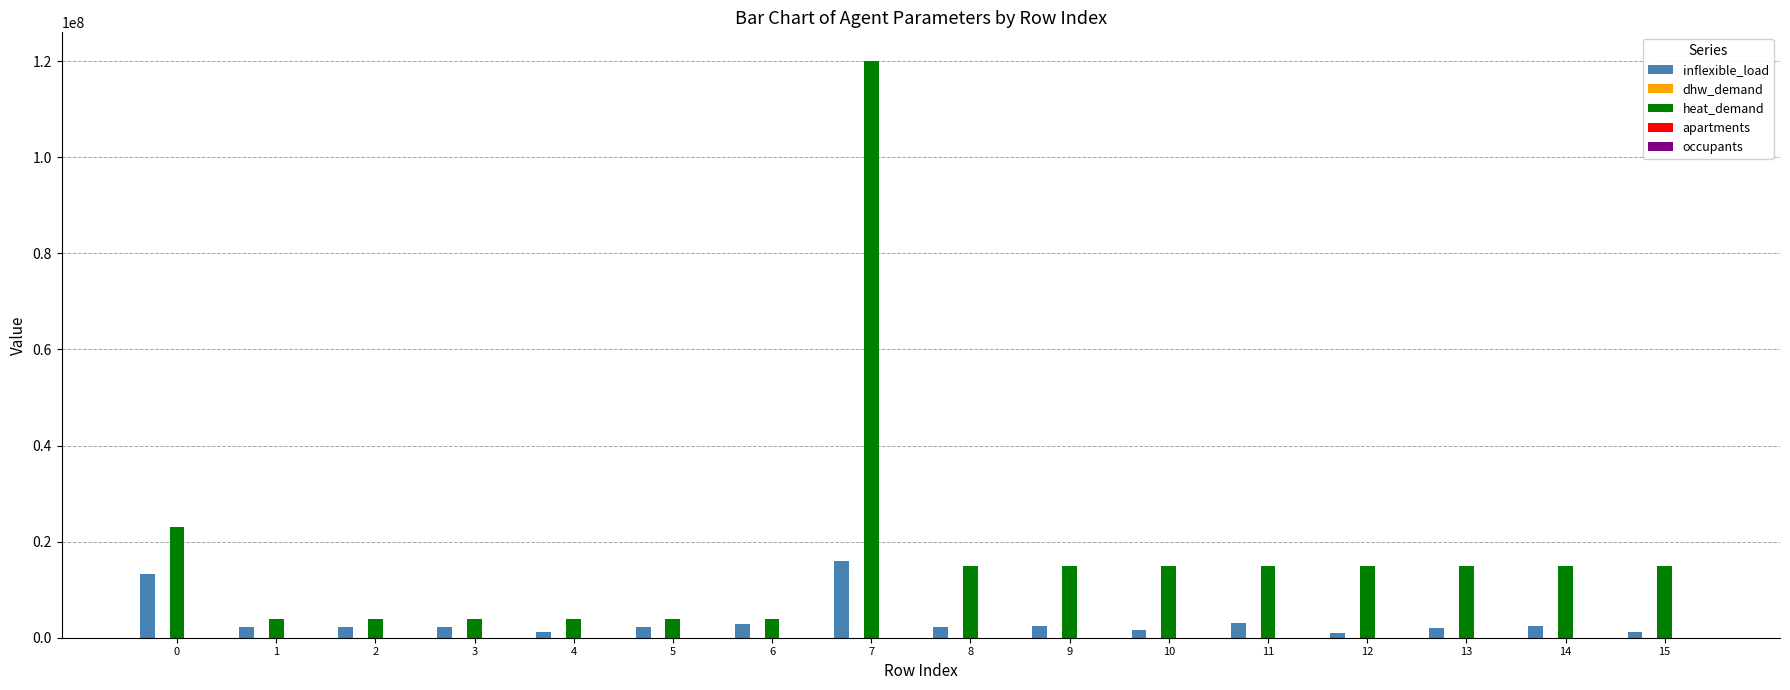

Which series changed the most between 4 and 11?

heat_demand